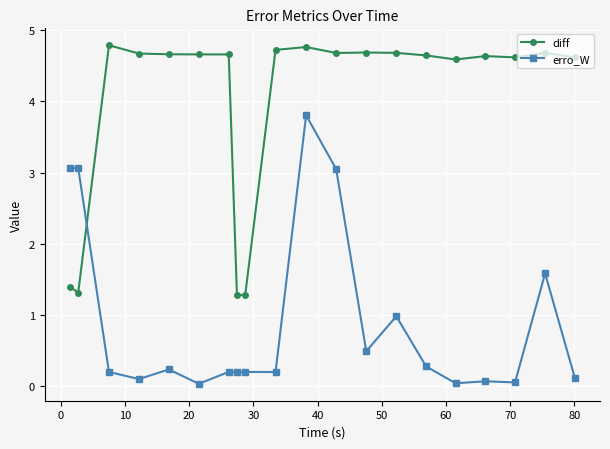

Which series has the widest spread of values?

erro_W